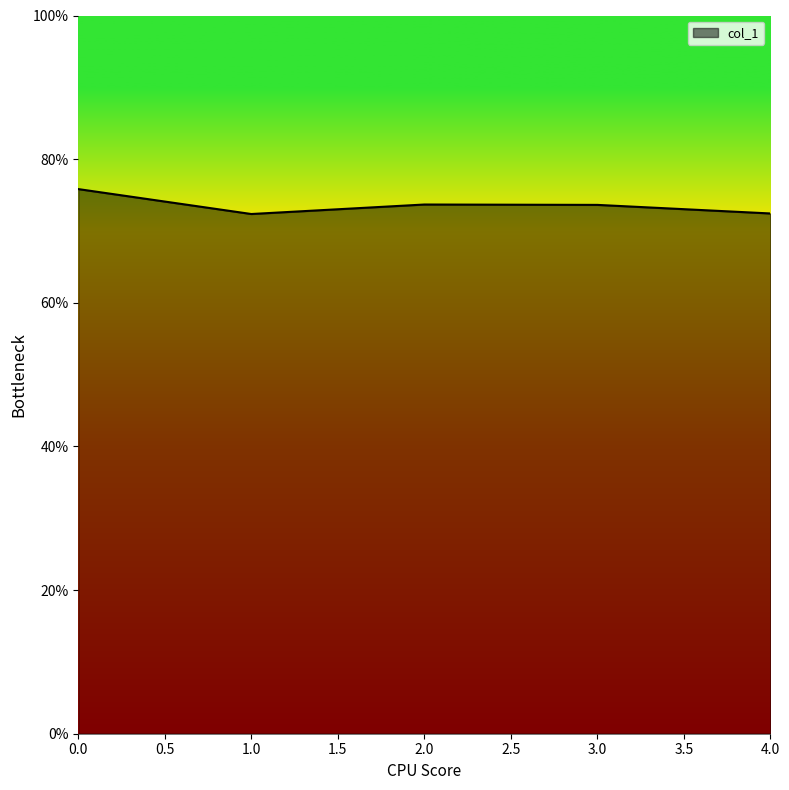

Rank the categories by value from lowest to highest.

1, 4, 3, 2, 0